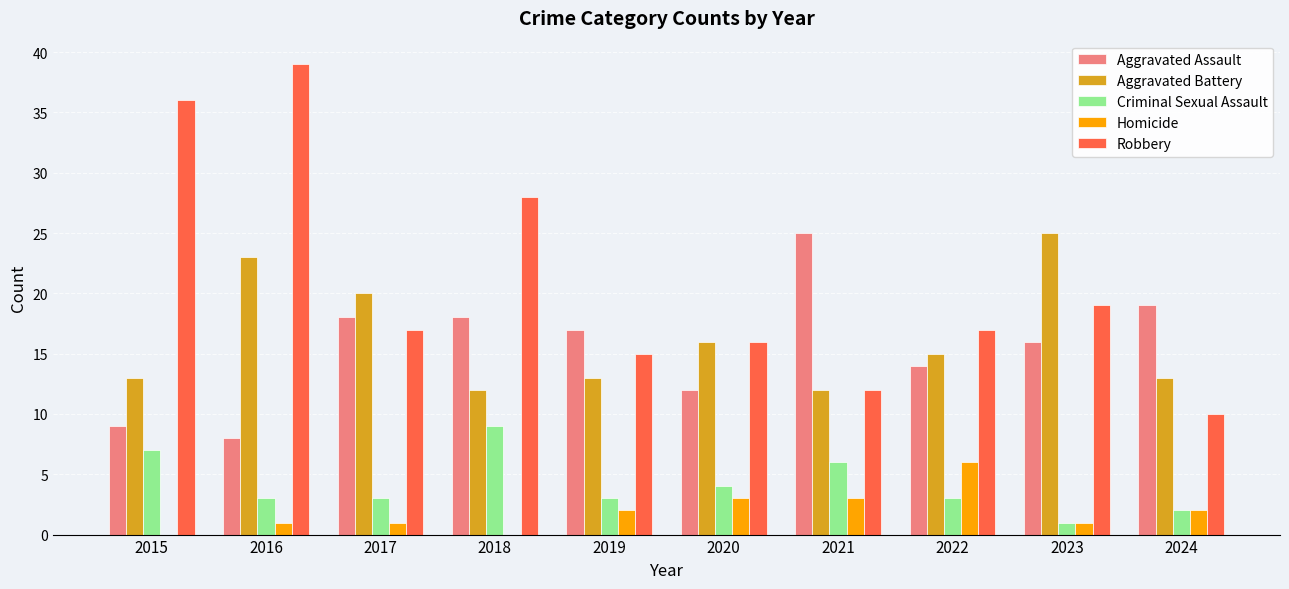

At which category is the sum across all series the highest?

2016